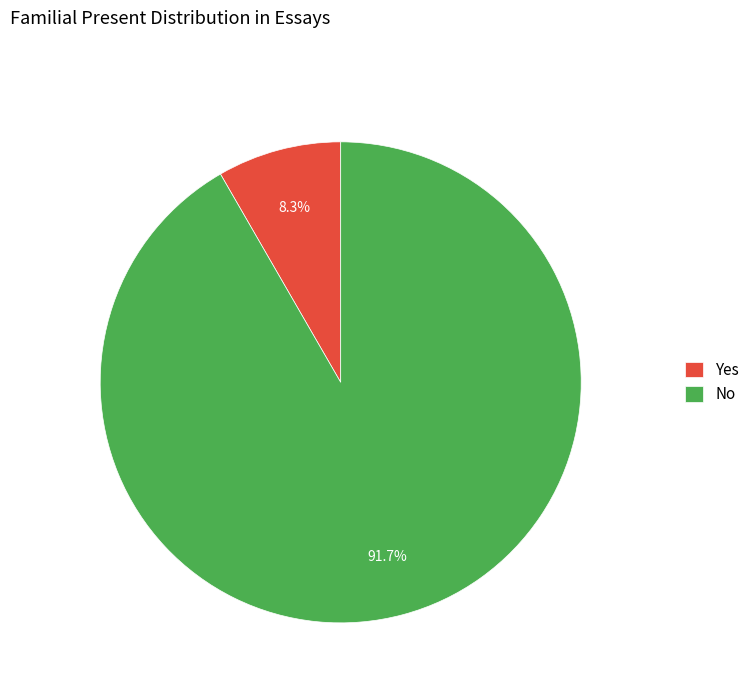

Which slice represents more than half of the pie?

No